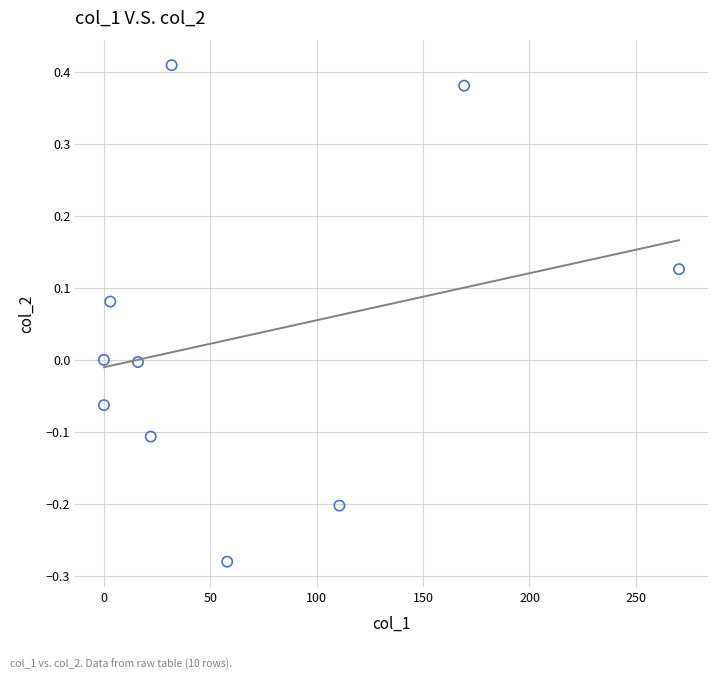

What is the range of X values (max minus min)?

270.3